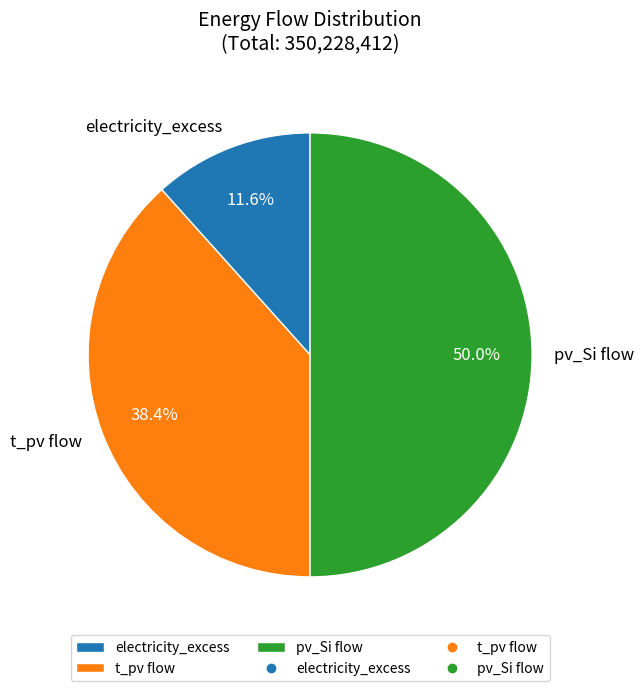

Rank the categories by value from lowest to highest.

electricity_excess, t_pv flow, pv_Si flow